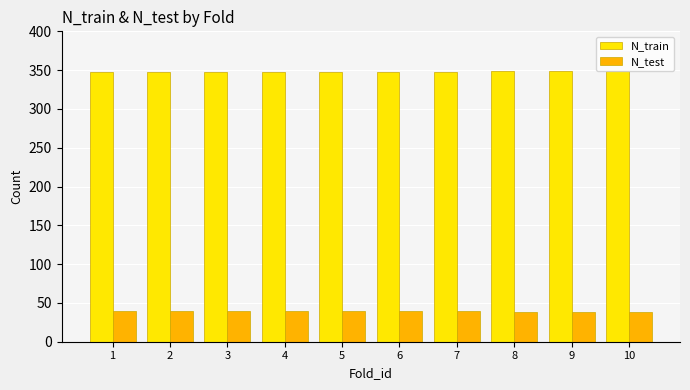

What is the highest value of the N_train series?

349